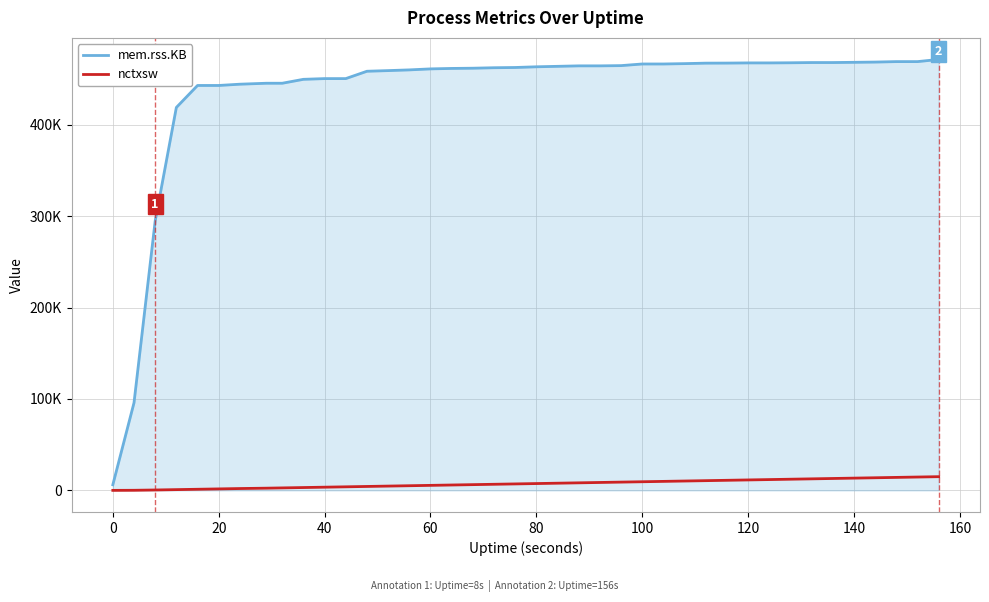

What are all the series names shown in the legend?

mem.rss.KB, nctxsw